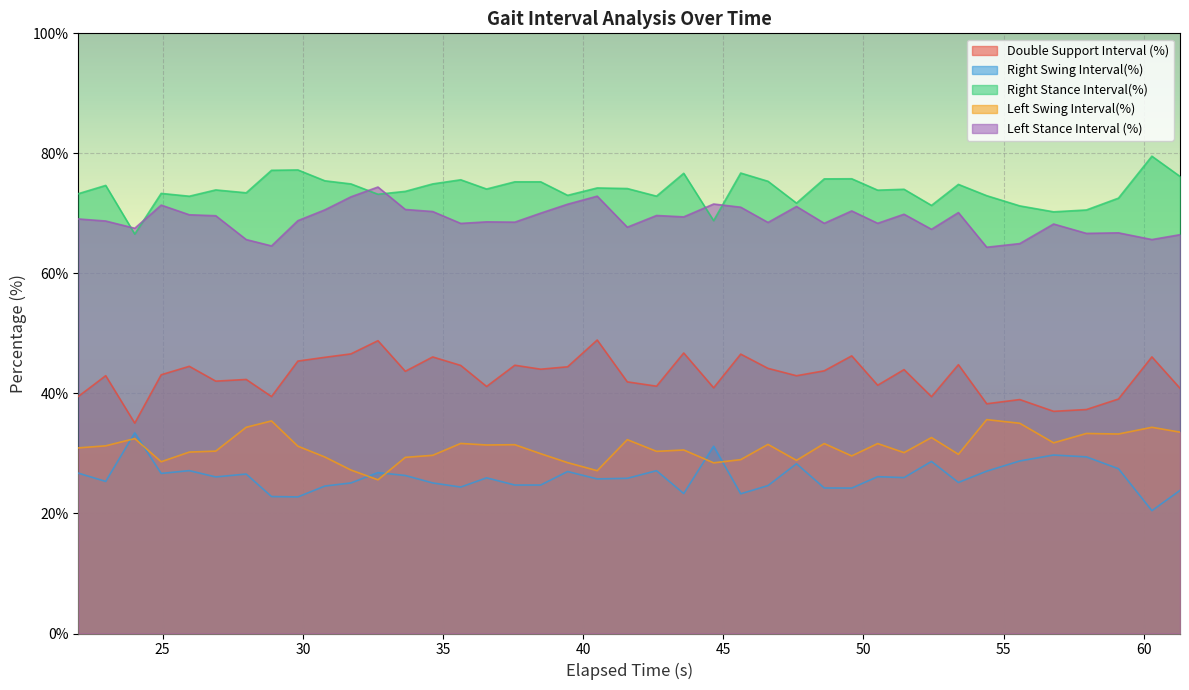

True or false: Left Swing Interval(%) and Double Support Interval (%) cross at least once.

False